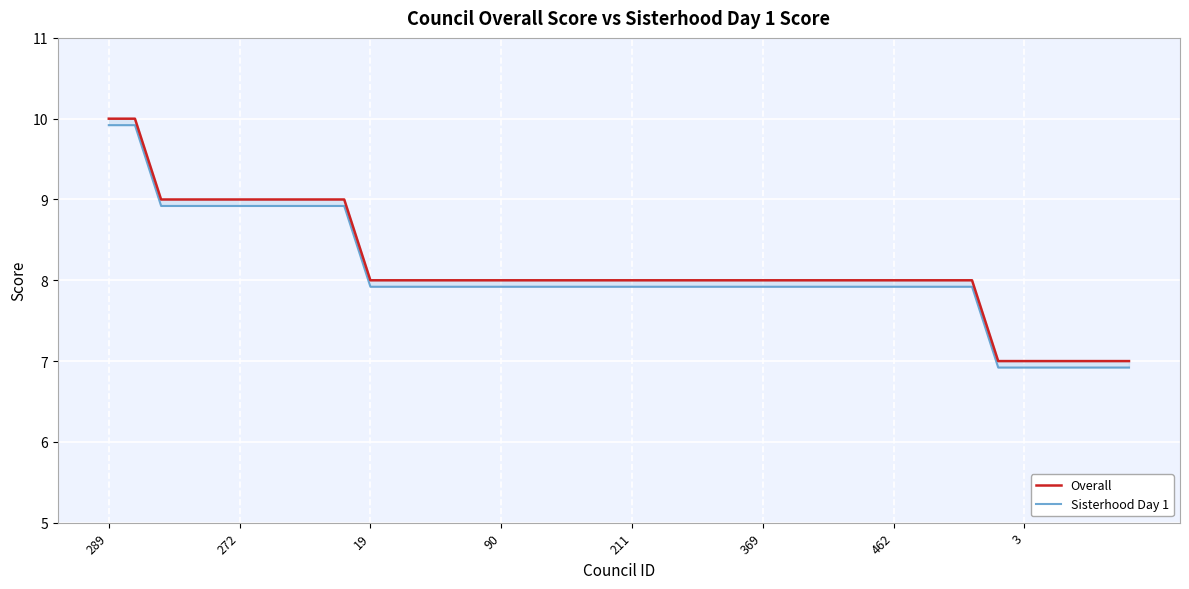

What is the average value of the Overall series?

8.2